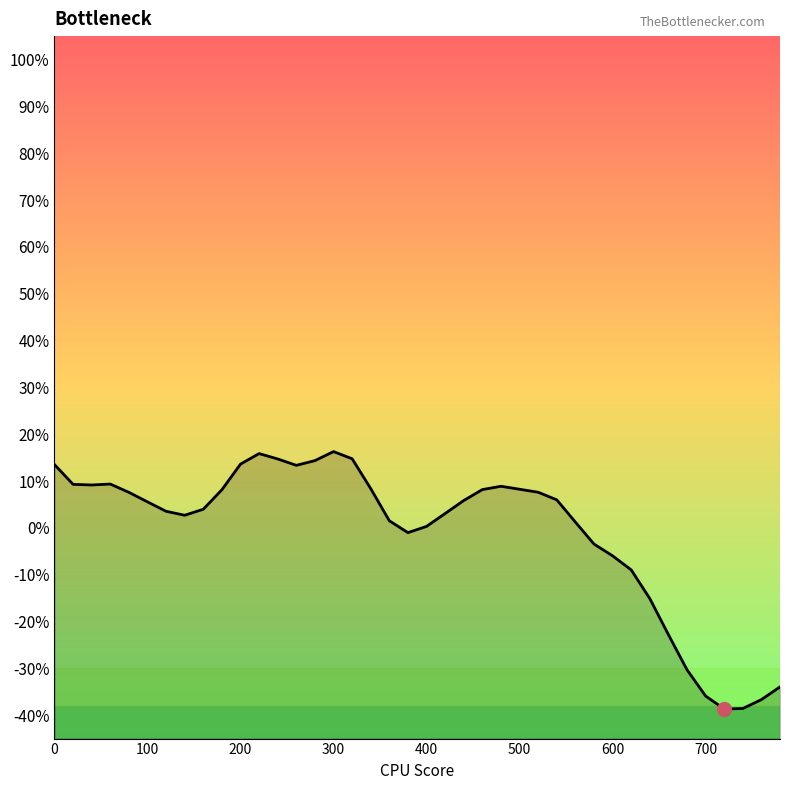

Reading left to right, what are all the values shown in this chart?

0.1	0.1	0.1	0.1	0.1	0.1	0.0	0.0	0.0	0.1	0.1	0.2	0.1	0.1	0.1	0.2	0.1	0.1	0.0	-0.0	0.0	0.0	0.1	0.1	0.1	0.1	0.1	0.1	0.0	-0.0	-0.1	-0.1	-0.2	-0.2	-0.3	-0.4	-0.4	-0.4	-0.4	-0.3